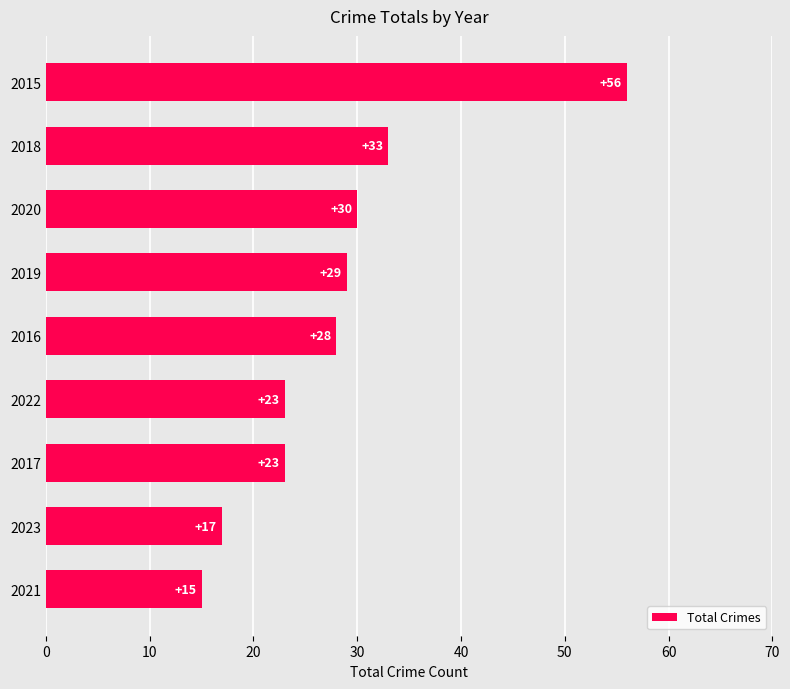

Which has a higher value, 2021 or 2015?

2015